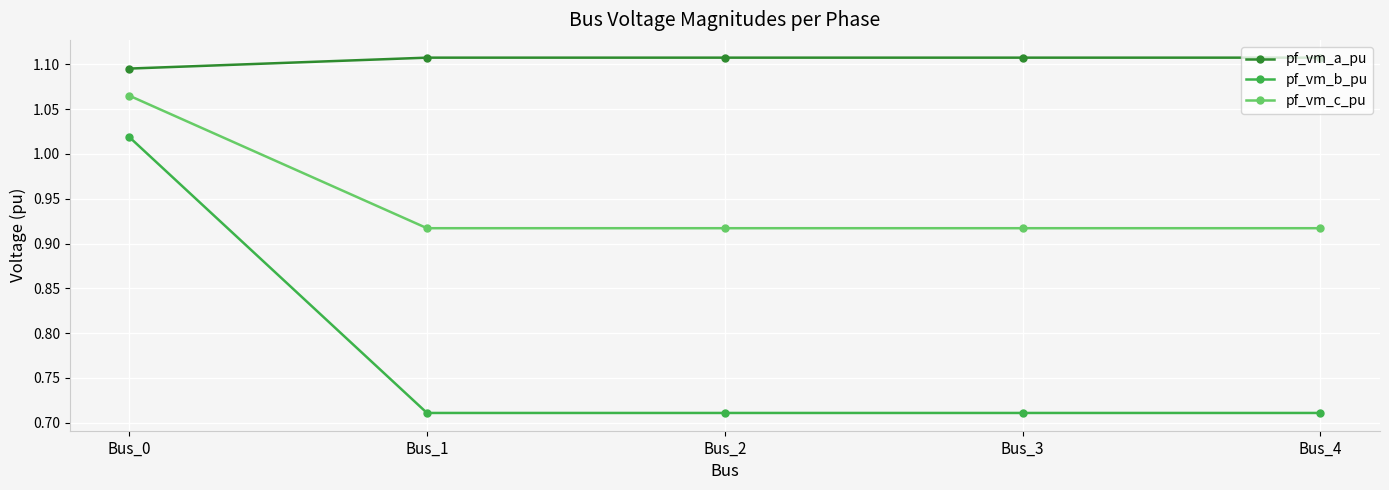

What is the sum of all pf_vm_a_pu values?

5.5